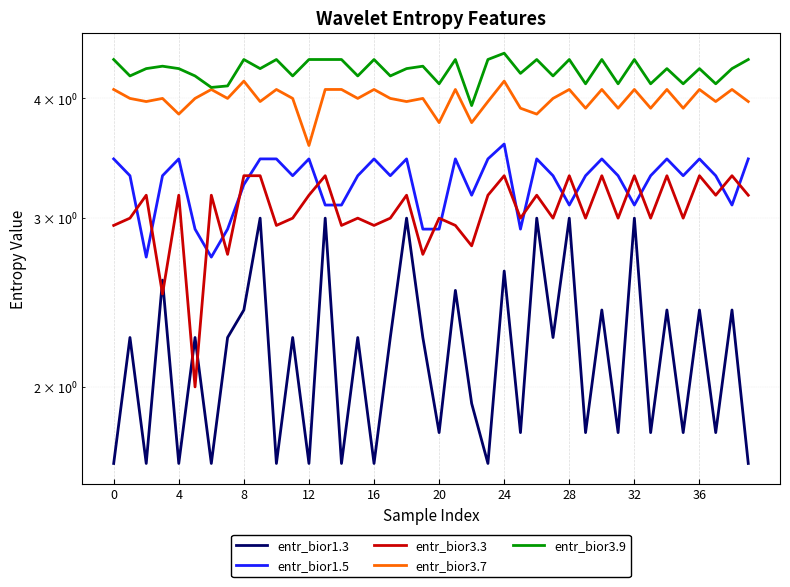

At which category is the sum across all series the highest?

24